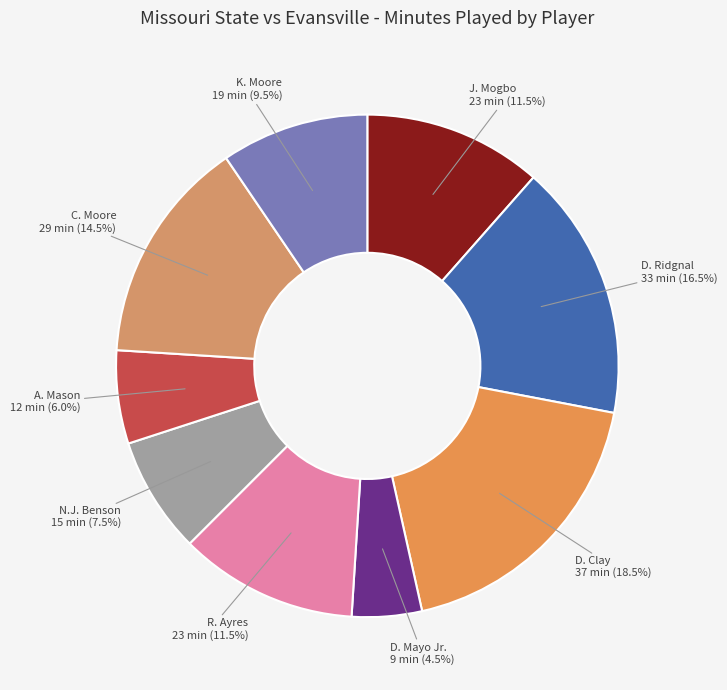

Which category has the biggest portion of the pie?

D. Clay